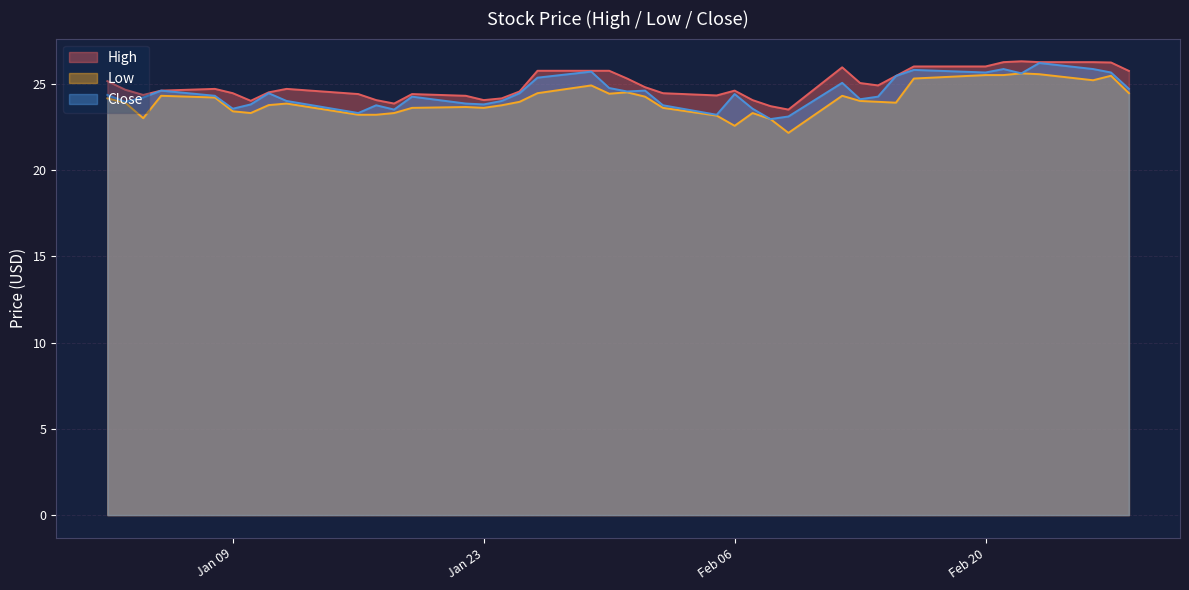

What is the sum of the Close values at 2018-01-25 and 2018-01-05?

49.1